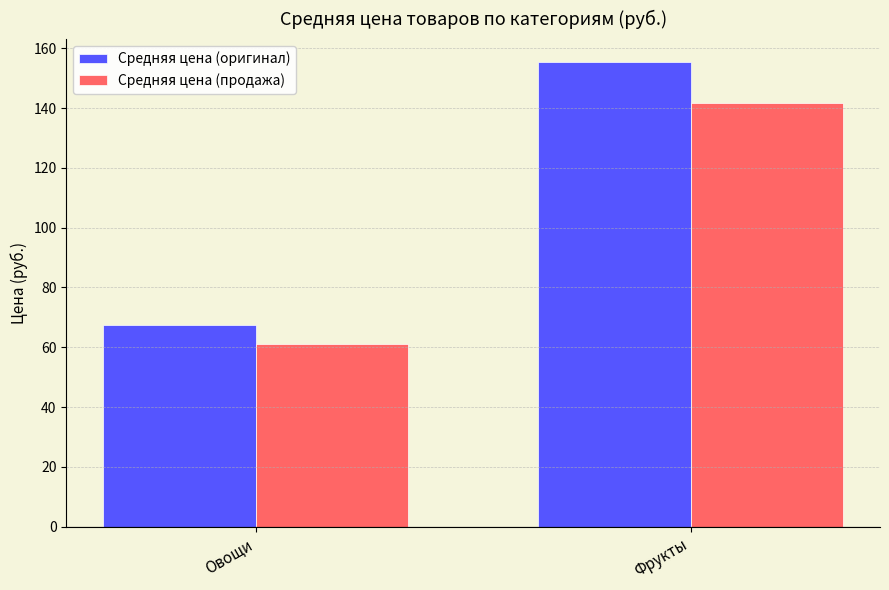

What is the difference between the maximum and minimum values in the Средняя цена (оригинал) series?

88.0